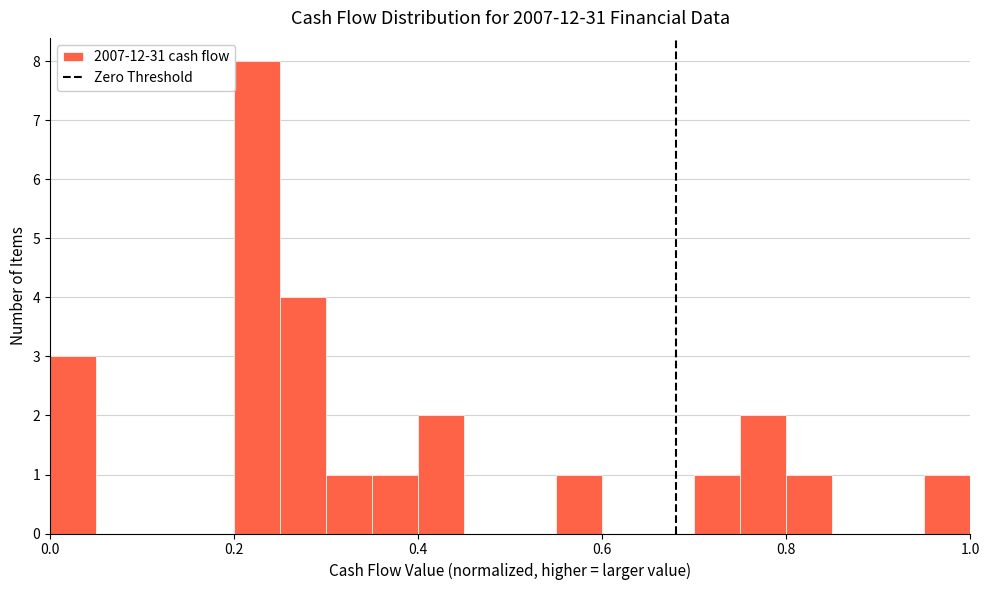

Read against the x-axis, roughly where is the centre of the tallest bar?

0.22